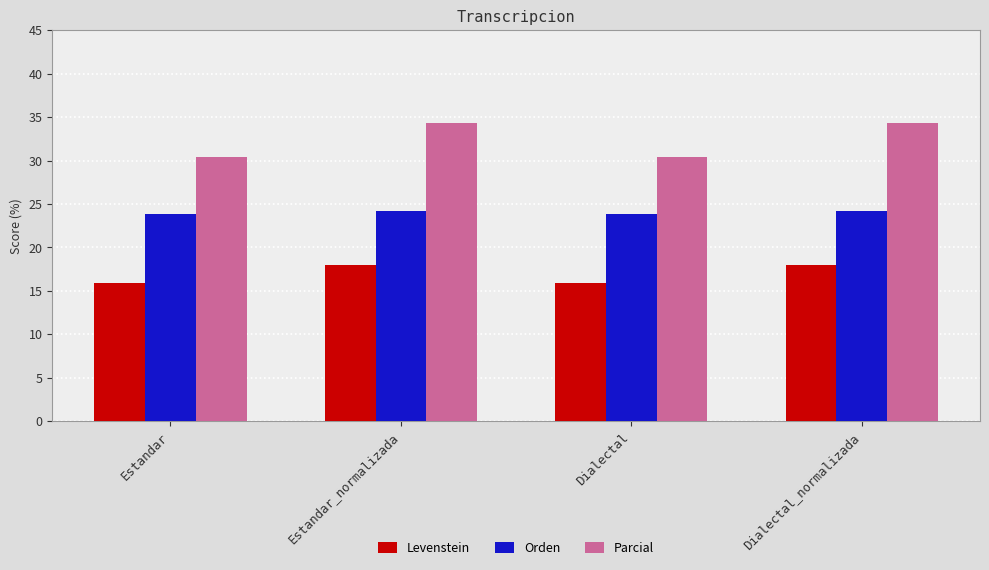

What is the minimum value shown in the chart?

15.9